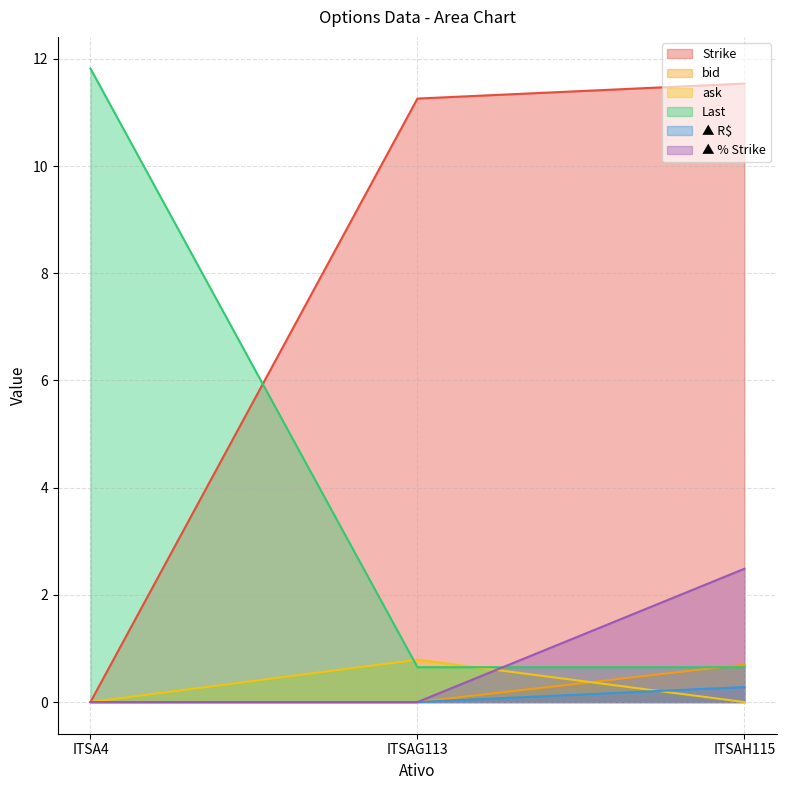

Reading left to right, list all the values displayed in this chart.

Strike: ITSA4=0.0	ITSAG113=11.3	ITSAH115=11.5
bid: ITSA4=0.0	ITSAG113=0.0	ITSAH115=0.7
ask: ITSA4=0.0	ITSAG113=0.8	ITSAH115=0.0
Last: ITSA4=11.8	ITSAG113=0.7	ITSAH115=0.7
▲ R$: ITSA4=0.0	ITSAG113=0.0	ITSAH115=0.3
▲ % Strike: ITSA4=0.0	ITSAG113=0.0	ITSAH115=2.5